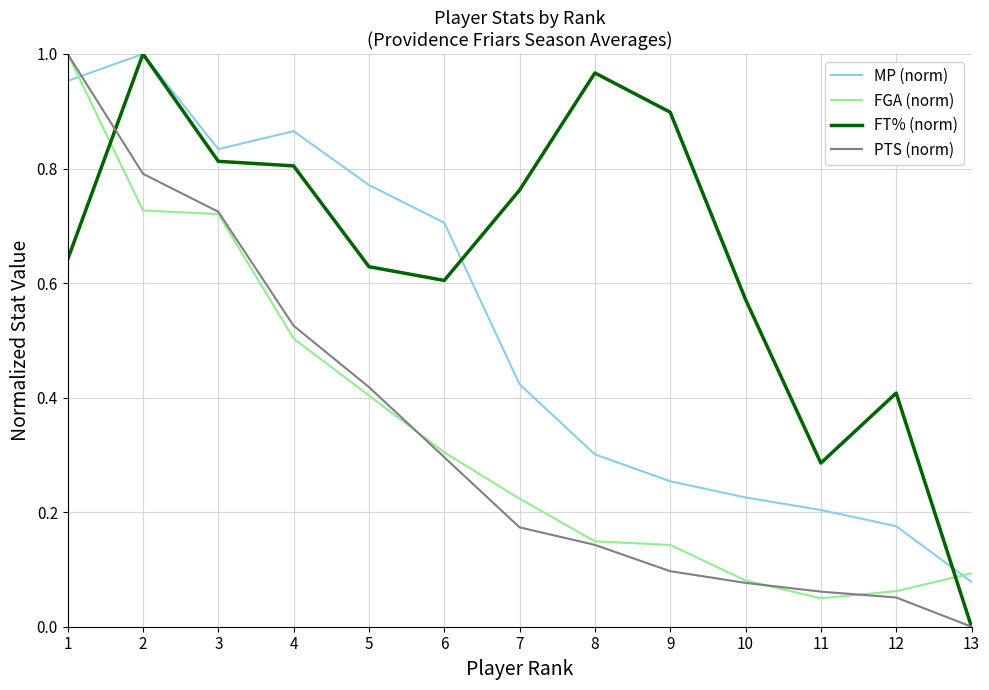

What is the total value across all series at 4?

2.7